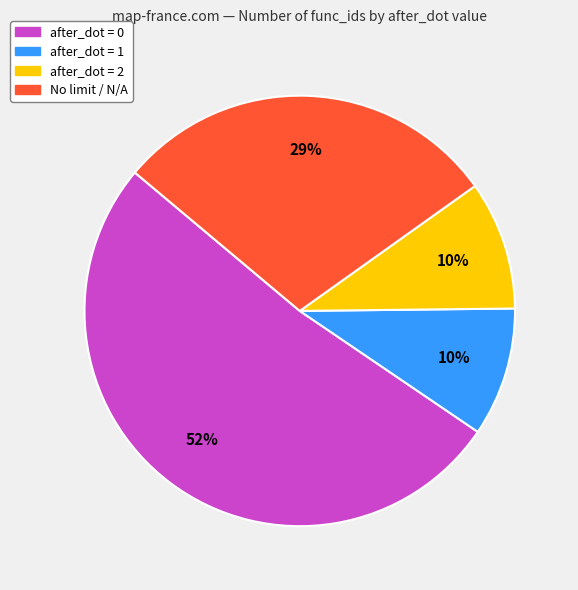

Is it true that No limit / N/A is 40% of the pie?

False